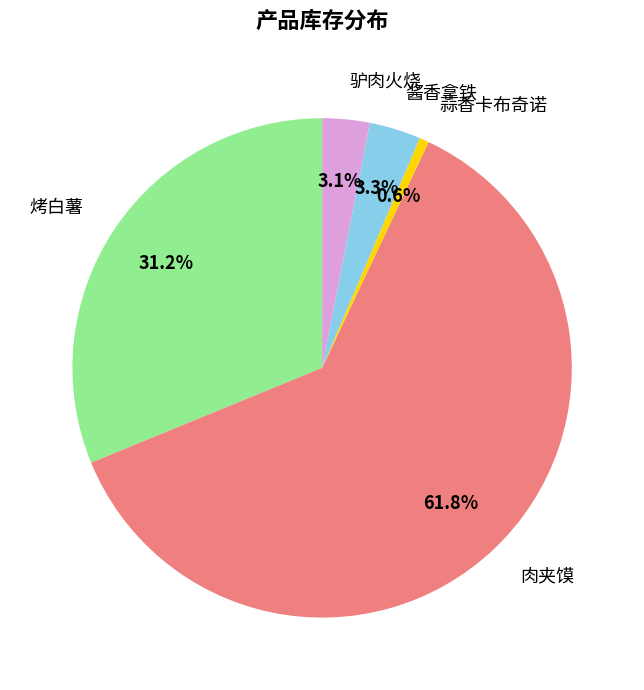

Which slice represents more than half of the pie?

肉夹馍